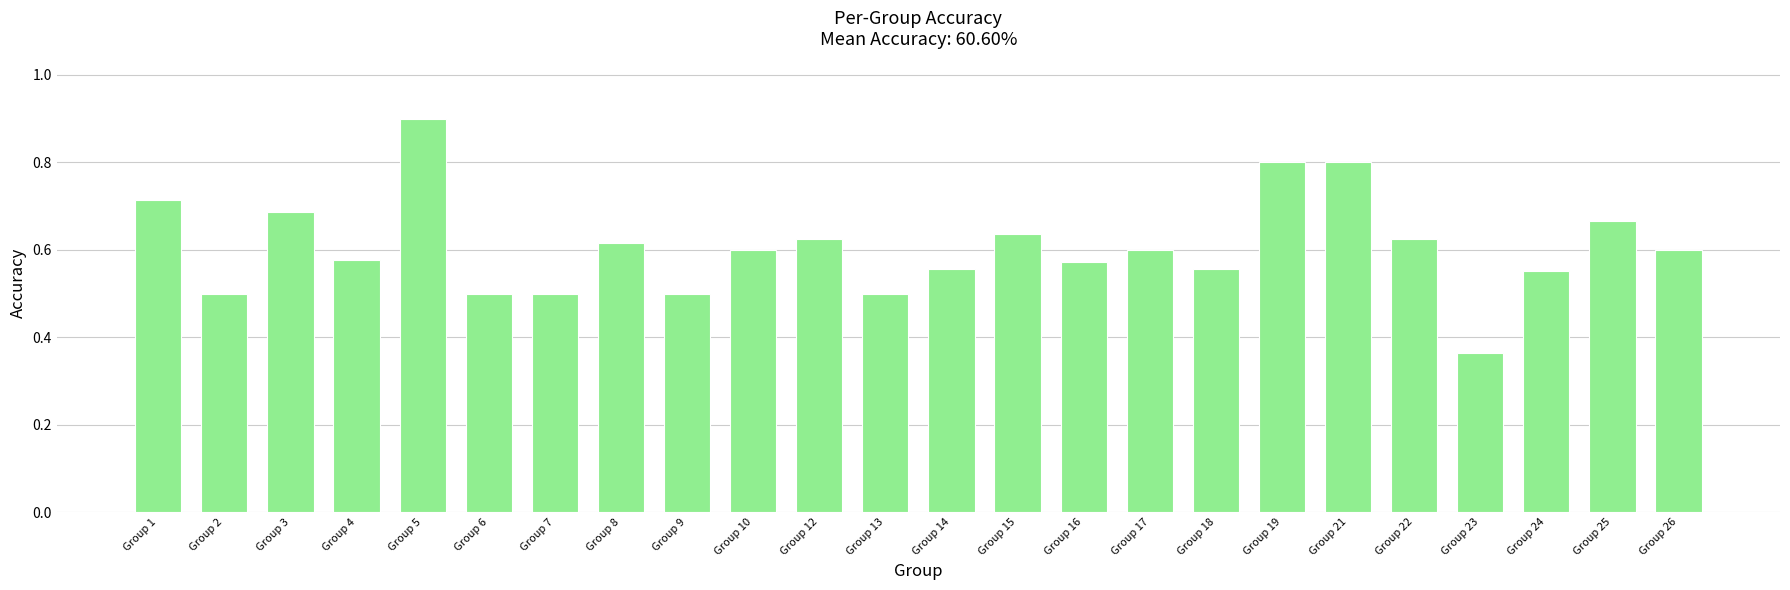

How many values are between 0 and 1?

24